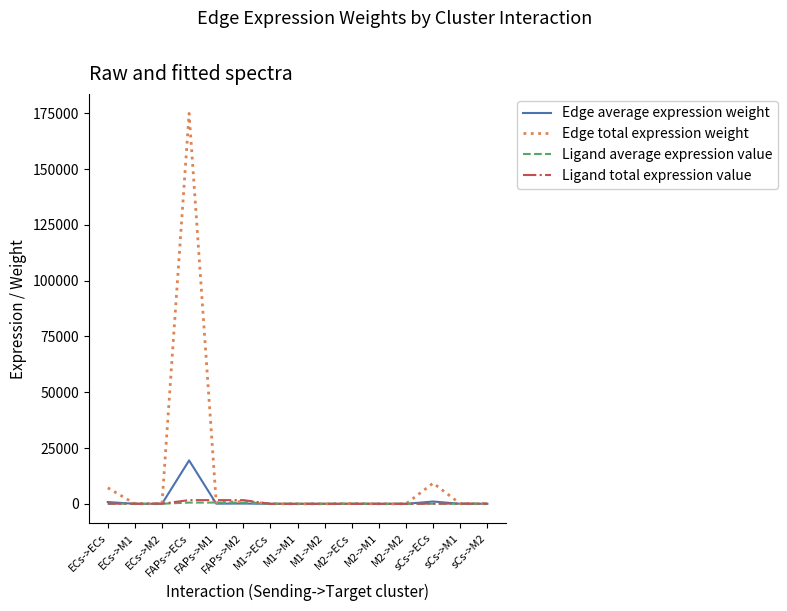

Is this an area chart (filled region under the line)?

No